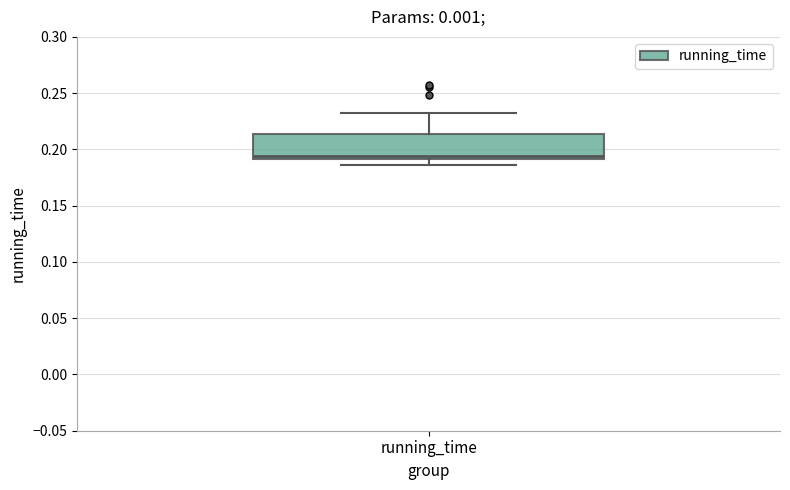

Transcribe this box plot: give where the median line is, the range the box spans, and where the two whiskers end, as read against the y-axis. The values are not printed on the chart, so give them approximately, as read against the axis.

median 0.195, box 0.190 to 0.215, whiskers 0.185 to 0.235